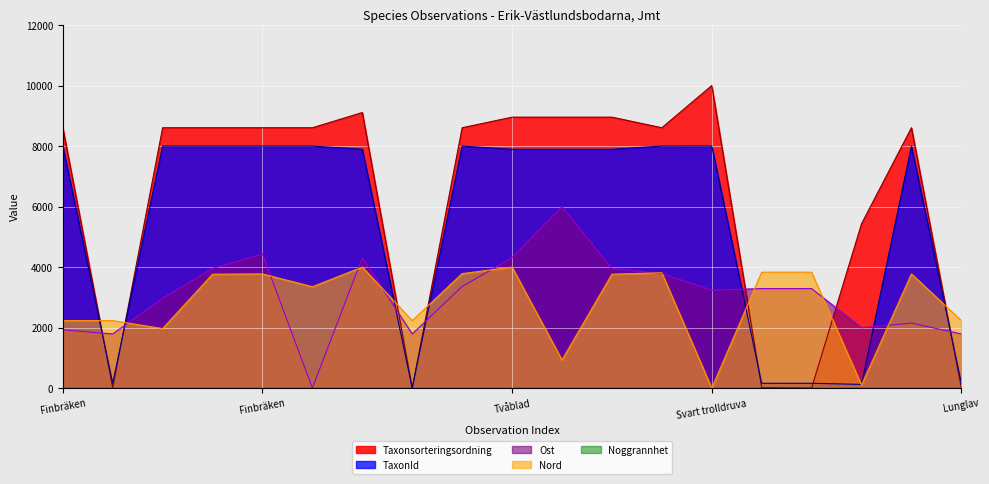

True or false: TaxonId and Taxonsorteringsordning cross at least once.

True